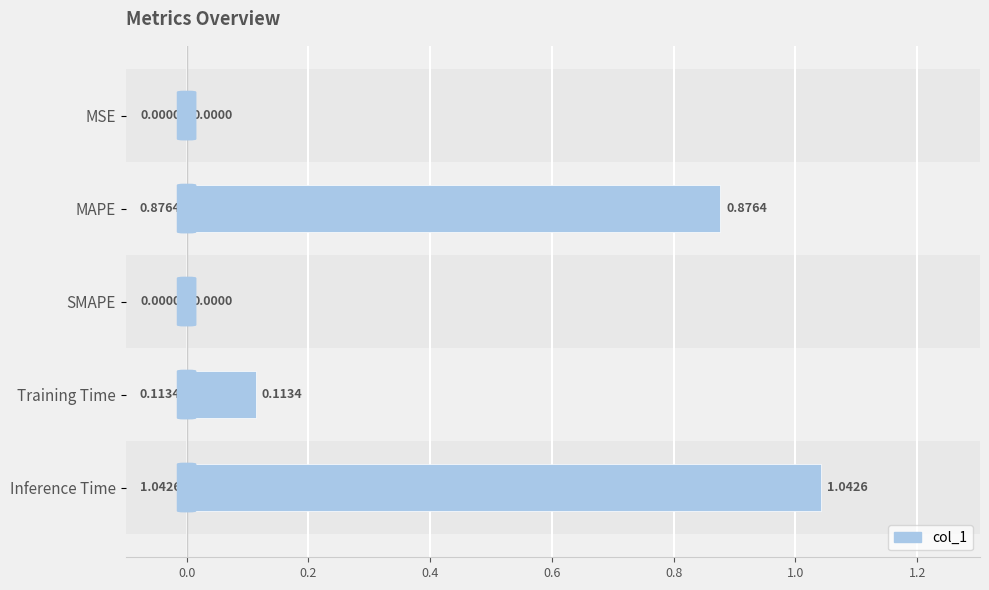

What is the sum of all values?

2.0